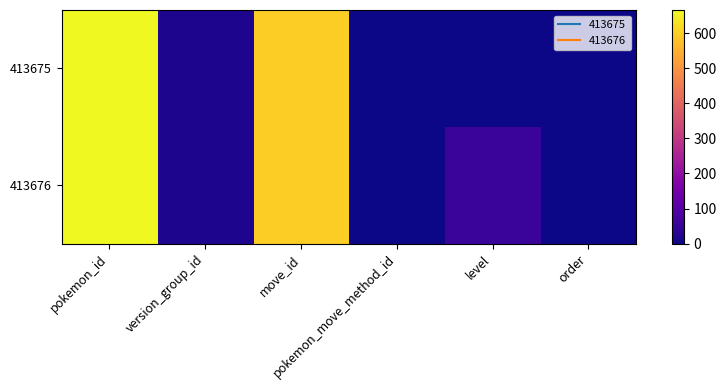

Reading left to right, extract all data points from this chart.

413675: pokemon_id=666	version_group_id=17	move_id=600	pokemon_move_method_id=1	level=1	order=2
413676: pokemon_id=666	version_group_id=17	move_id=600	pokemon_move_method_id=1	level=55	order=0